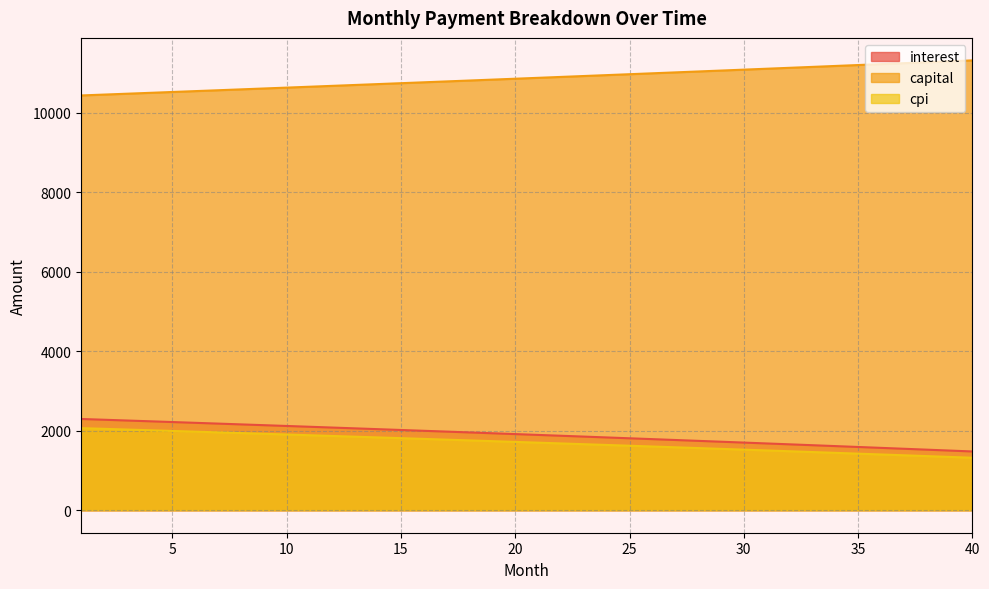

How many values in the capital series are below 10882?

20